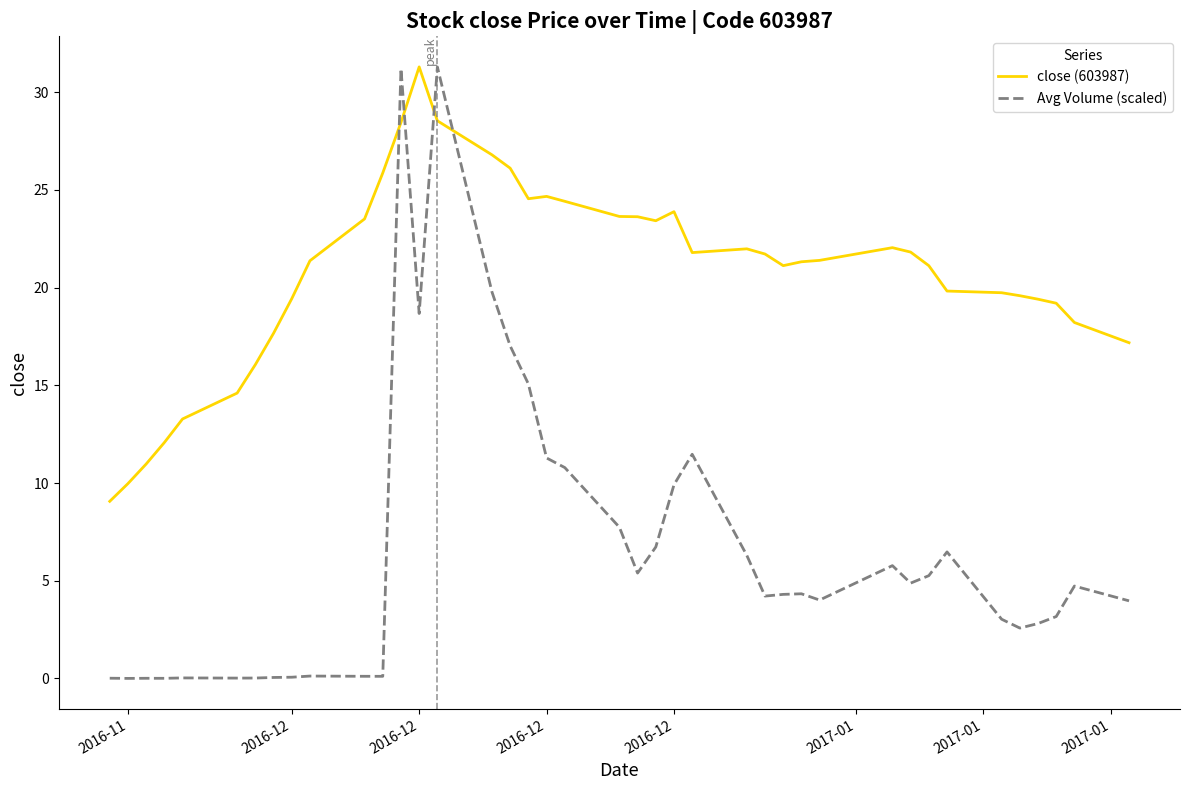

List the series in order of their overall mean, highest first.

close (603987), Avg Volume (scaled)